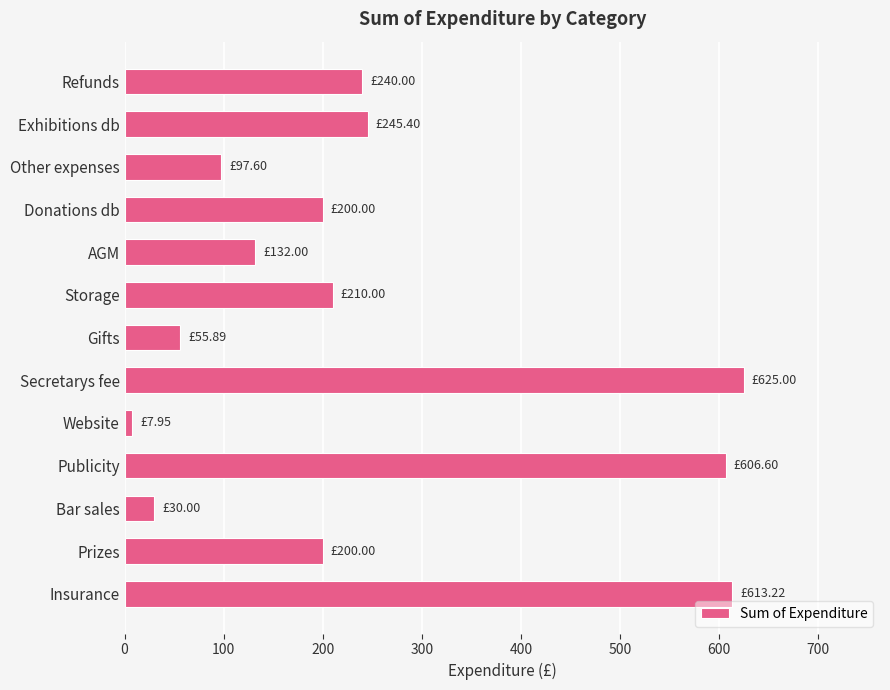

Which label corresponds to the smallest value in the chart?

Website